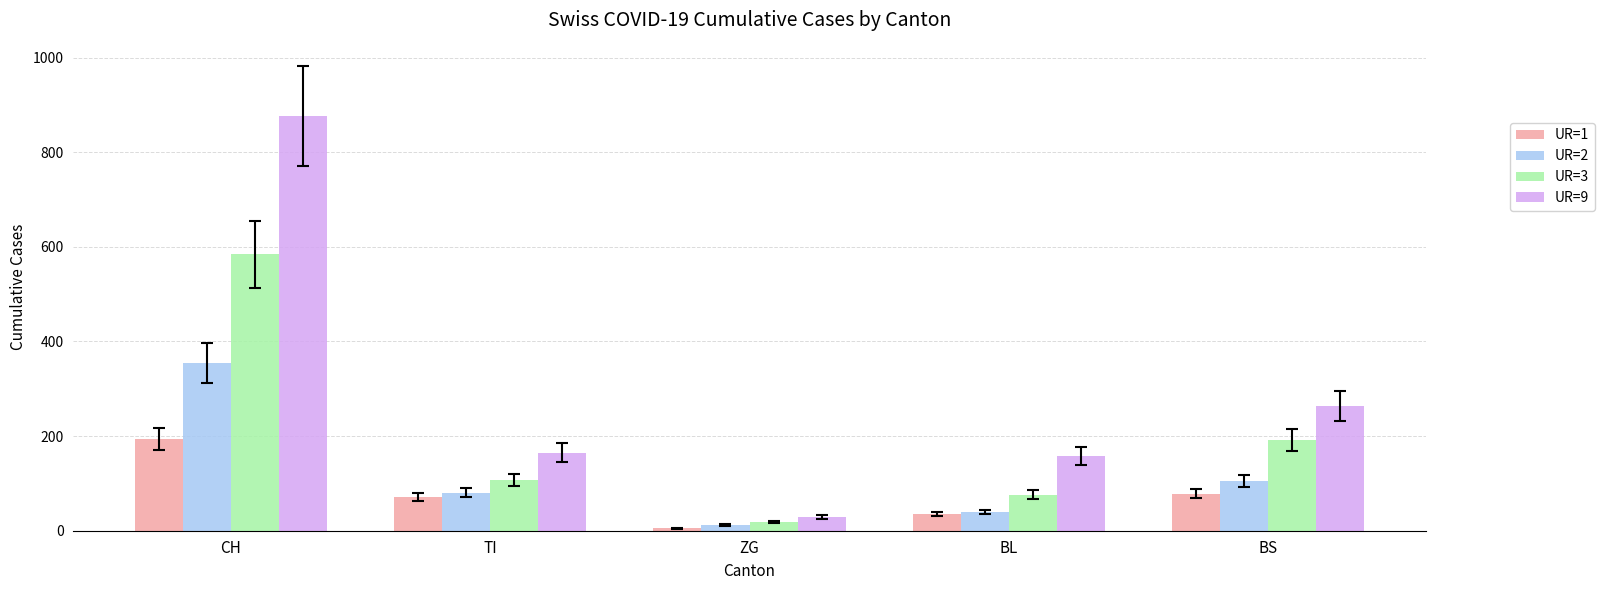

Reading right to left, extract all data points from this chart.

UR=1: 78	35	5	71	194
UR=2: 105	40	12	80	355
UR=3: 191	76	18	107	584
UR=9: 263	158	29	165	877